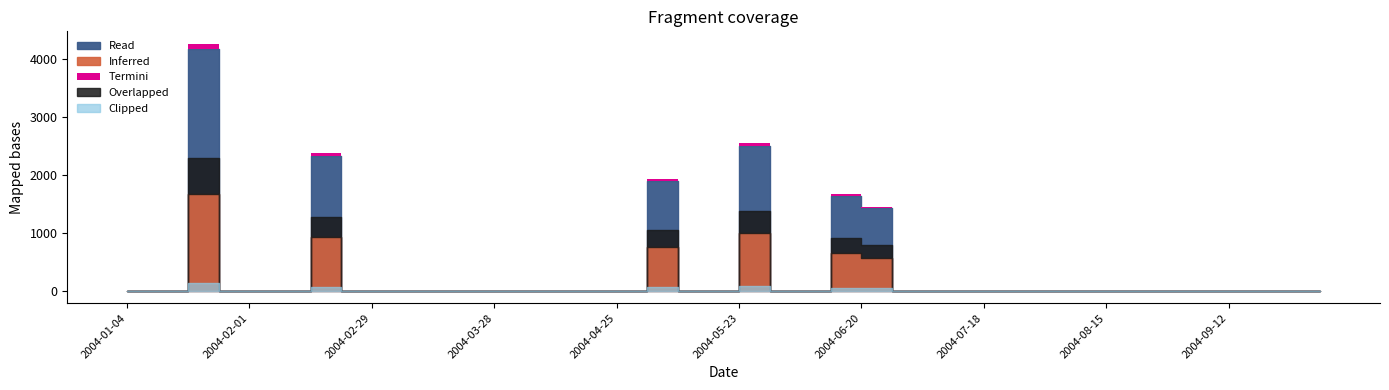

Where is the data nearest to the value 2088?

2004-05-02